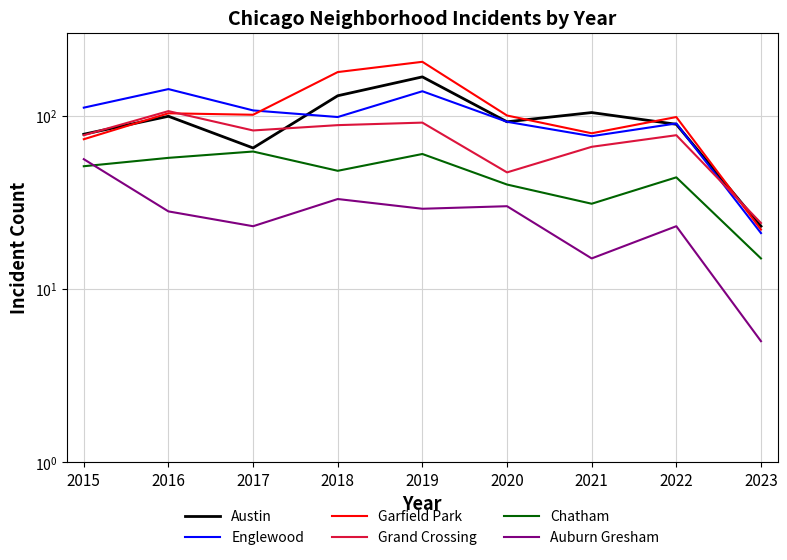

What are all the series names shown in the legend?

Austin, Englewood, Garfield Park, Grand Crossing, Chatham, Auburn Gresham